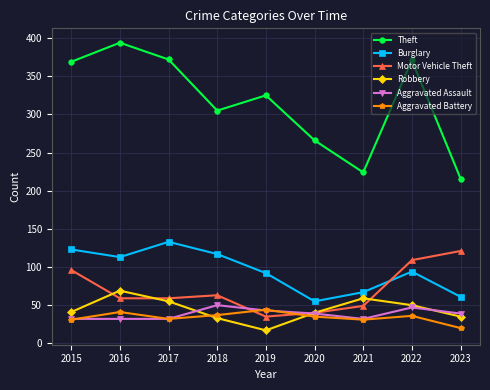

What is the sum of the Motor Vehicle Theft values at 2020 and 2015?

136